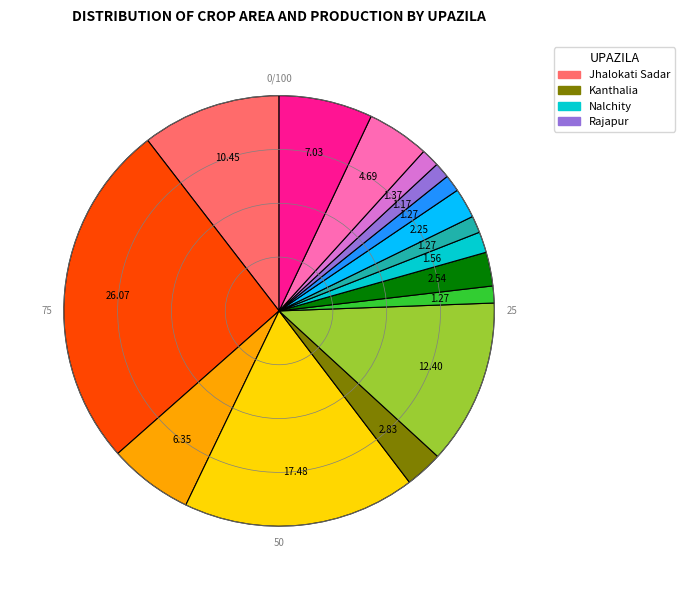

Does any single category account for the majority?

No